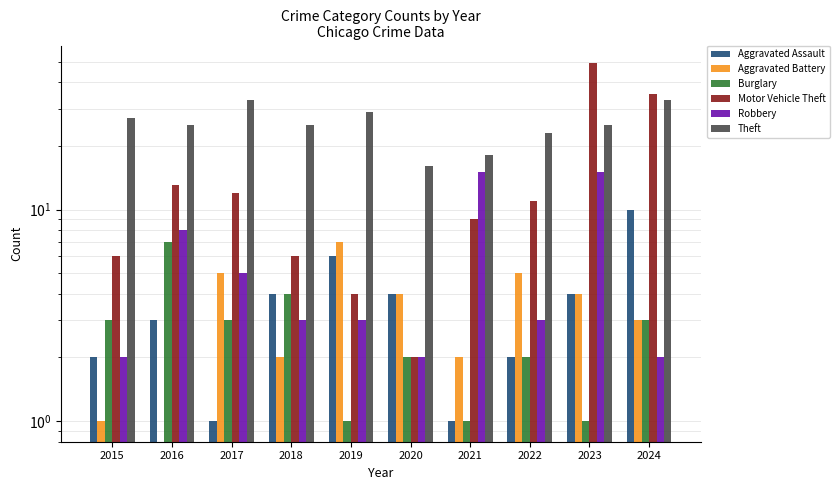

Does the chart contain any negative values?

No